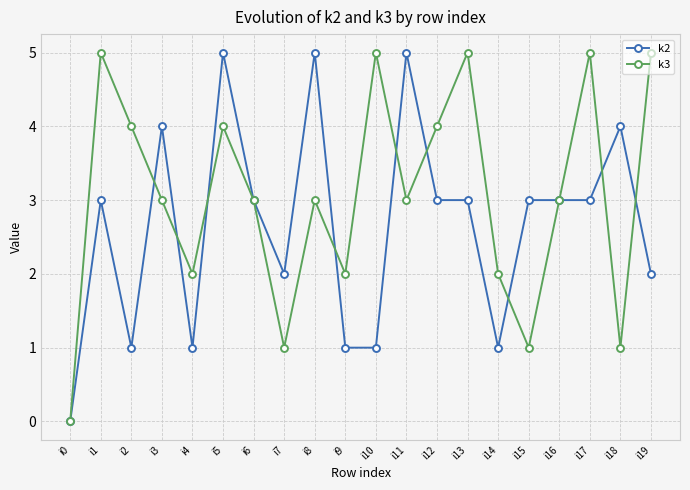

What is the difference between the highest and lowest values at i19?

3